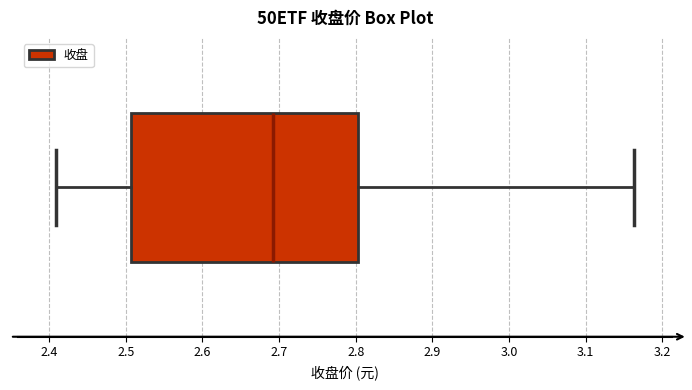

Transcribe this box plot: give where the median line is, the range the box spans, and where the two whiskers end, as read against the x-axis. The values are not printed on the chart, so give them approximately, as read against the axis.

median 2.69, box 2.51 to 2.80, whiskers 2.41 to 3.16